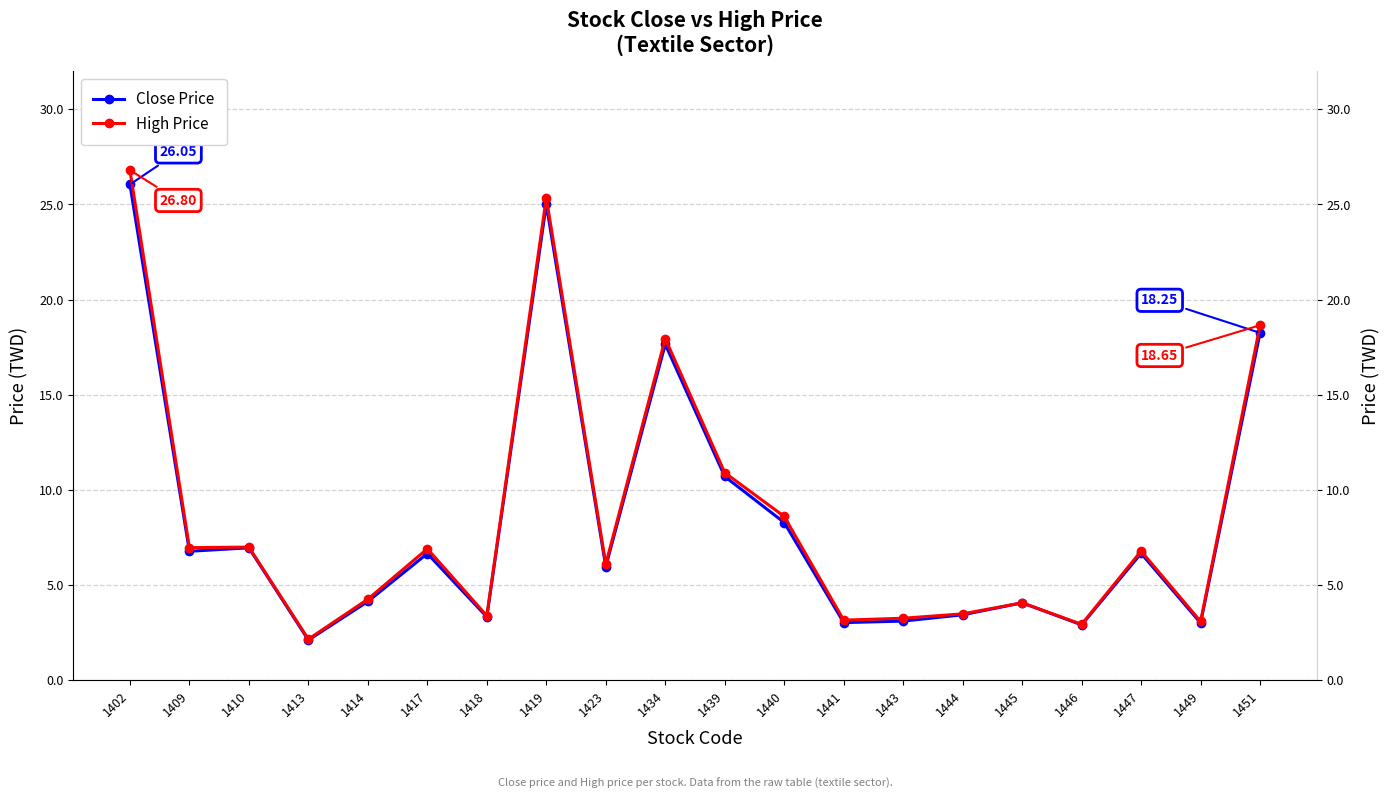

Between 1409 and 1413, which series saw the biggest shift?

High Price